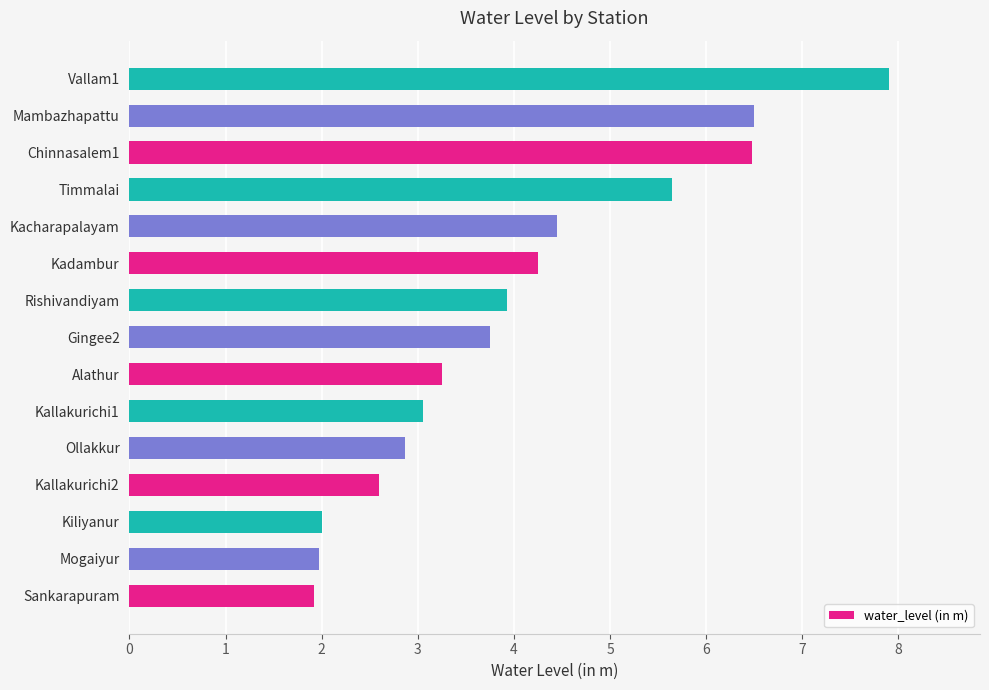

What is the ratio of the value at Gingee2 to the value at Chinnasalem1?

0.6